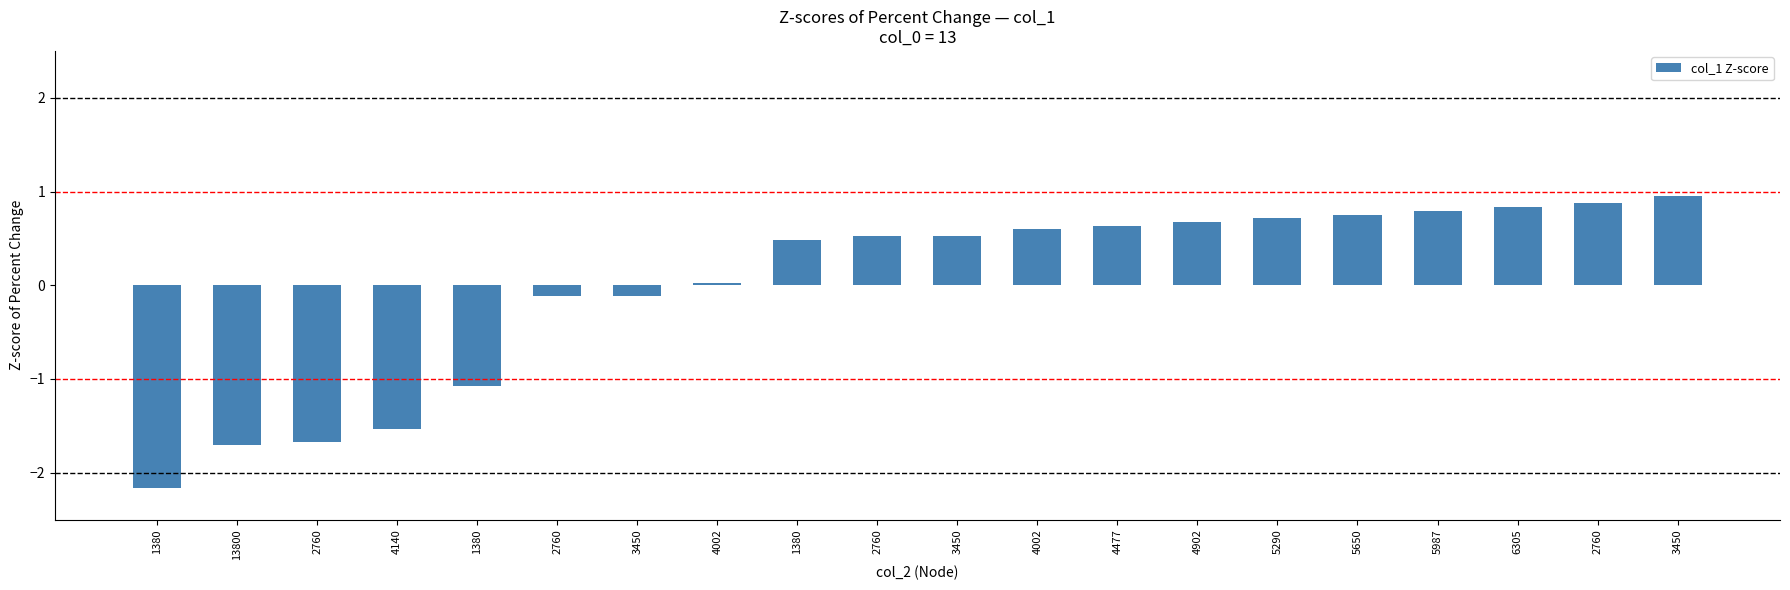

Reading right to left, what are all the values shown in this chart?

1.0	0.9	0.8	0.8	0.8	0.7	0.7	0.6	0.6	0.5	0.5	0.5	0.0	-0.1	-0.1	-1.1	-1.5	-1.7	-1.7	-2.2